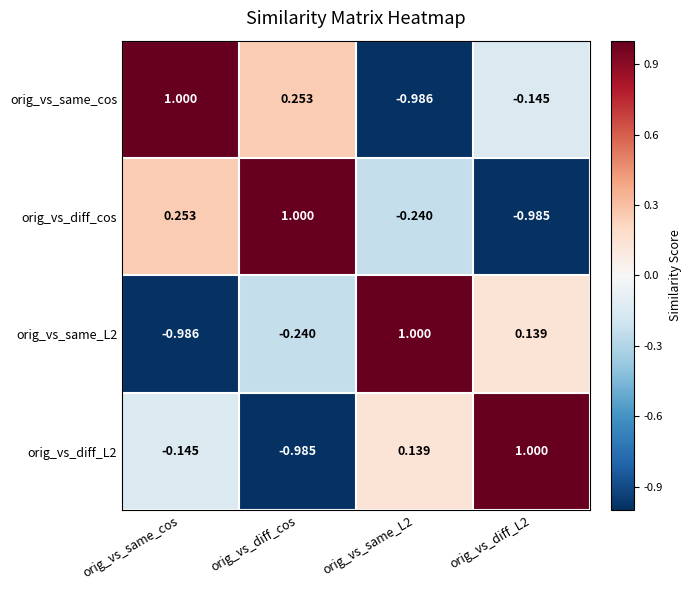

At which category is the sum across all series the highest?

orig_vs_same_cos